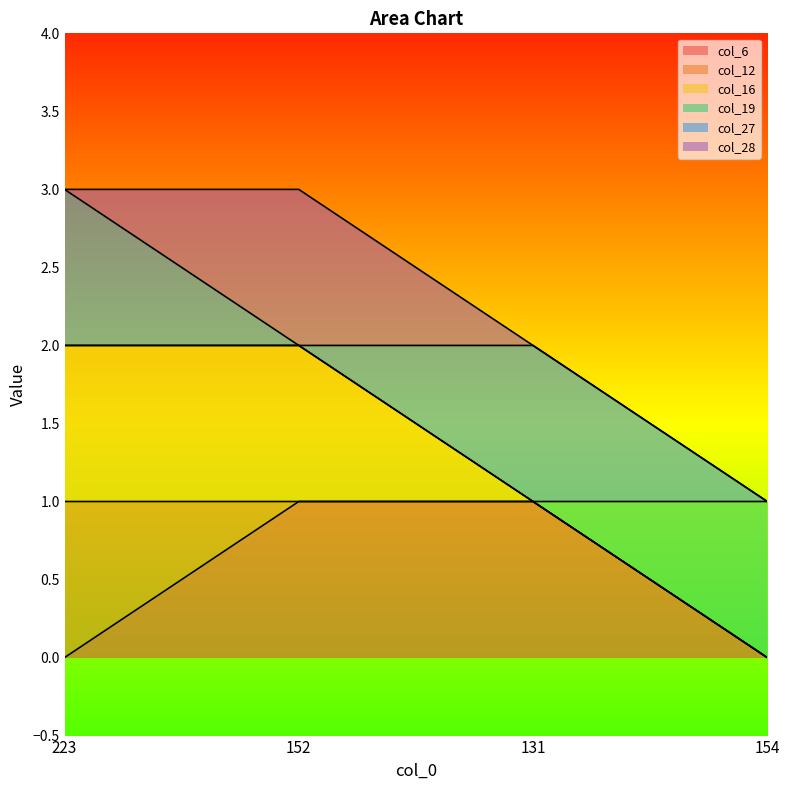

Which series has the largest range (max minus min)?

col_6